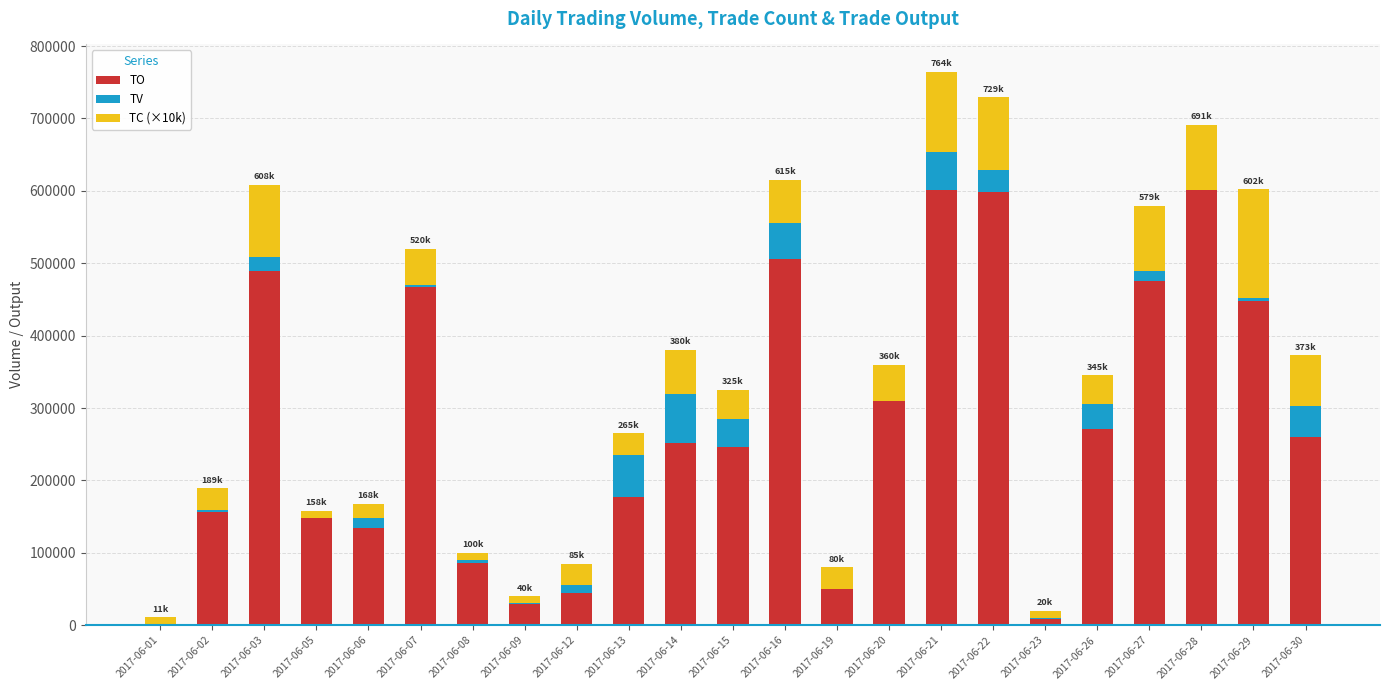

What value does the TC (×10k) series have at 2017-06-20, to the nearest 100?

50000